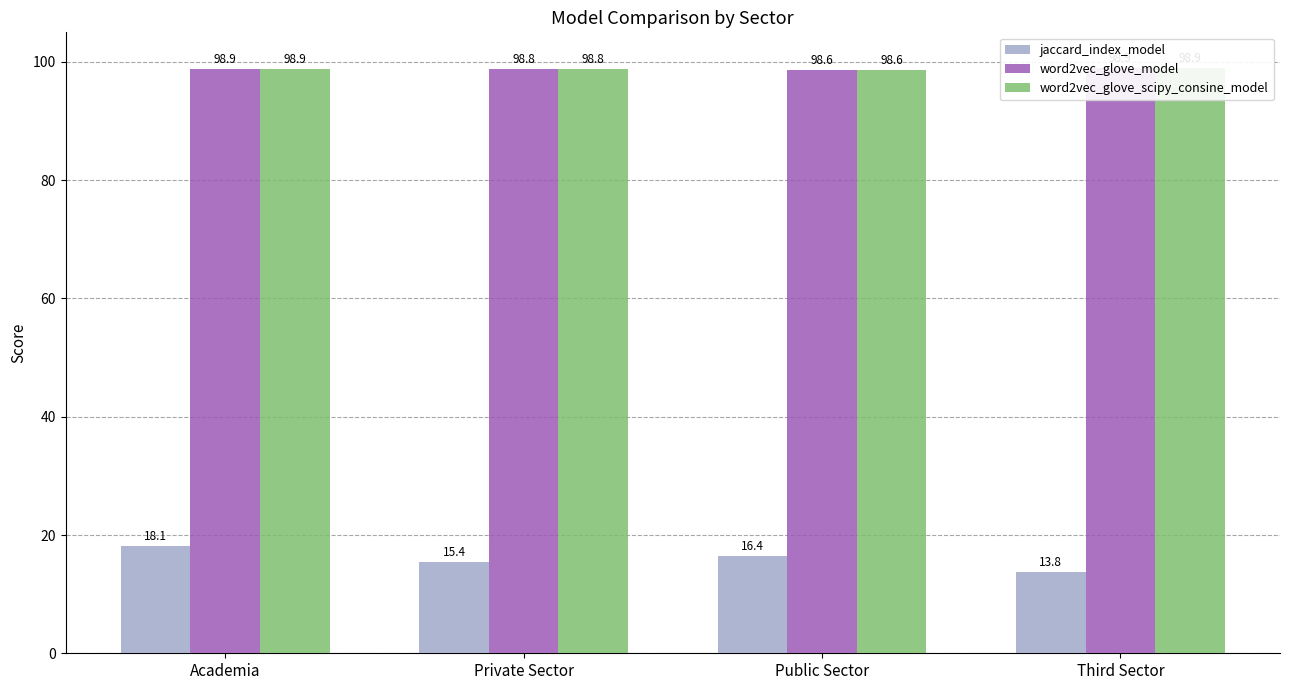

What is the spread (max minus min) of values at Private Sector?

83.3